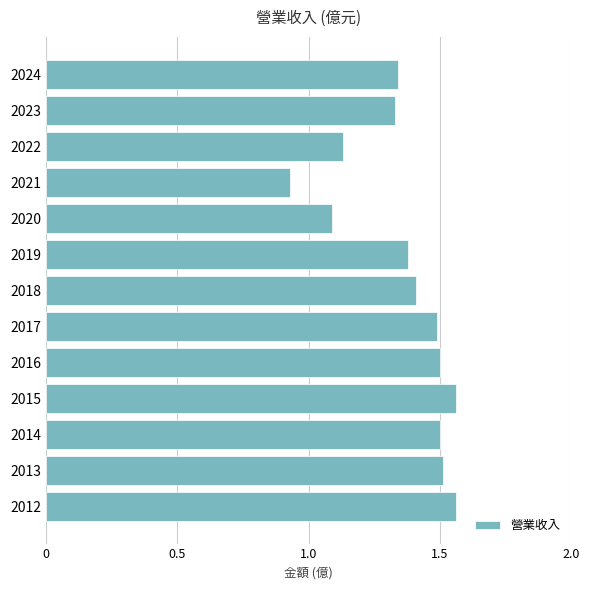

How many values are between 1 and 2?

12